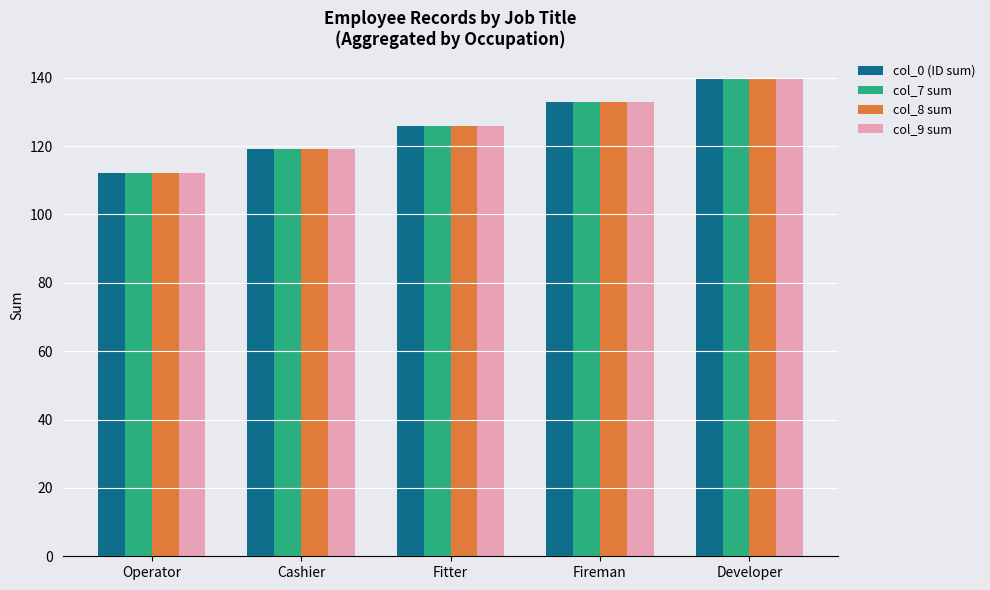

What is the smallest value displayed?

112